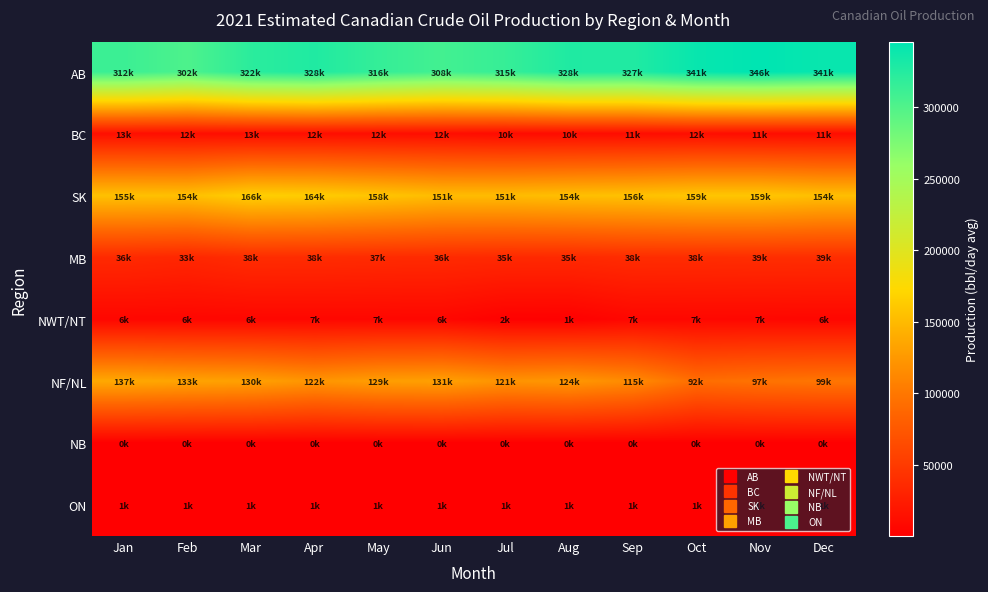

How many distinct data groups are displayed?

8